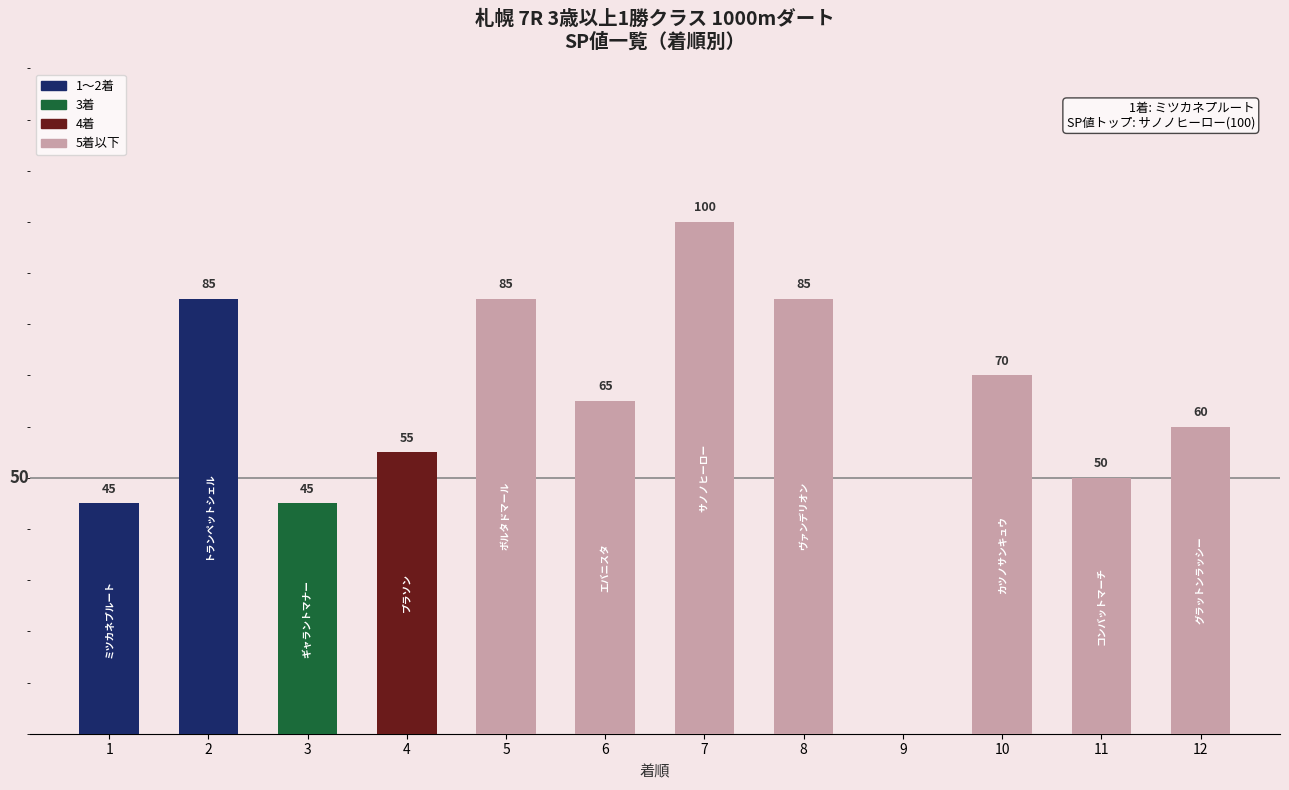

Approximately how many times larger is the value at 2 compared to 8?

1.0